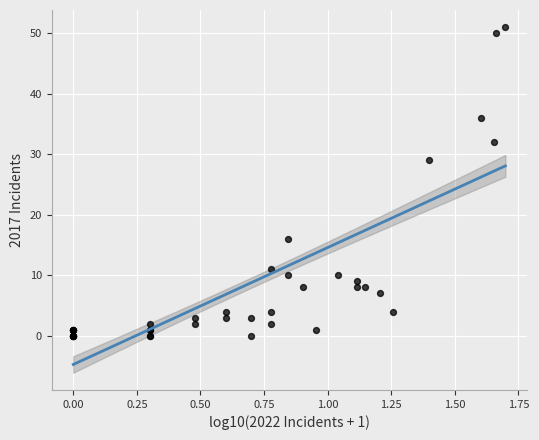

What Y value in the scatter plot is closest to 25?

29